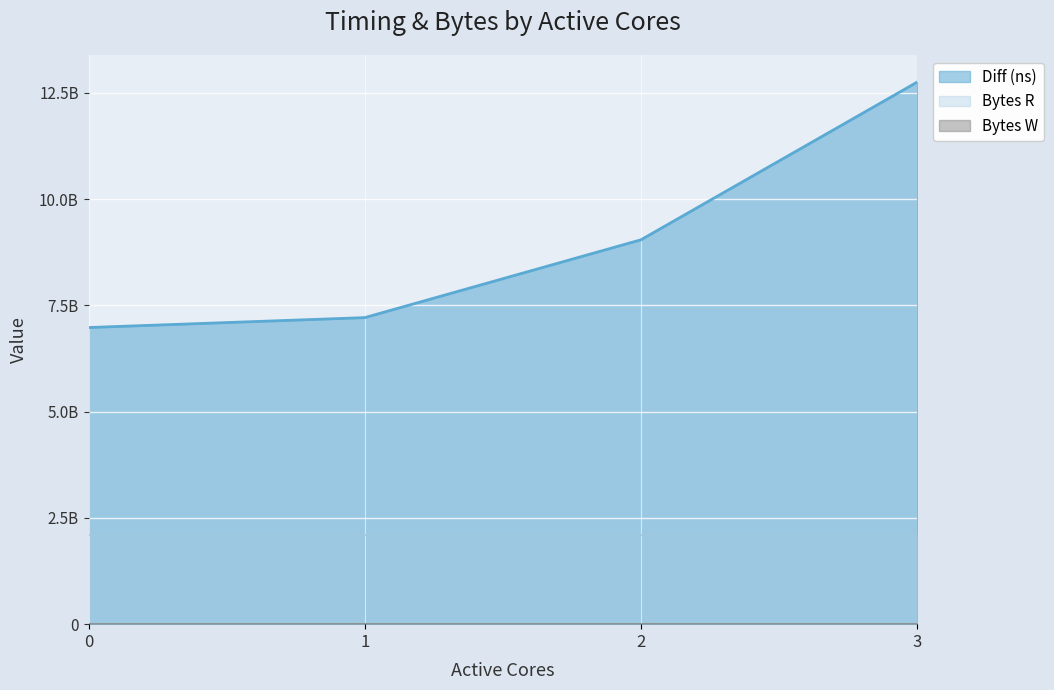

Which series has the widest spread of values?

Diff (ns)